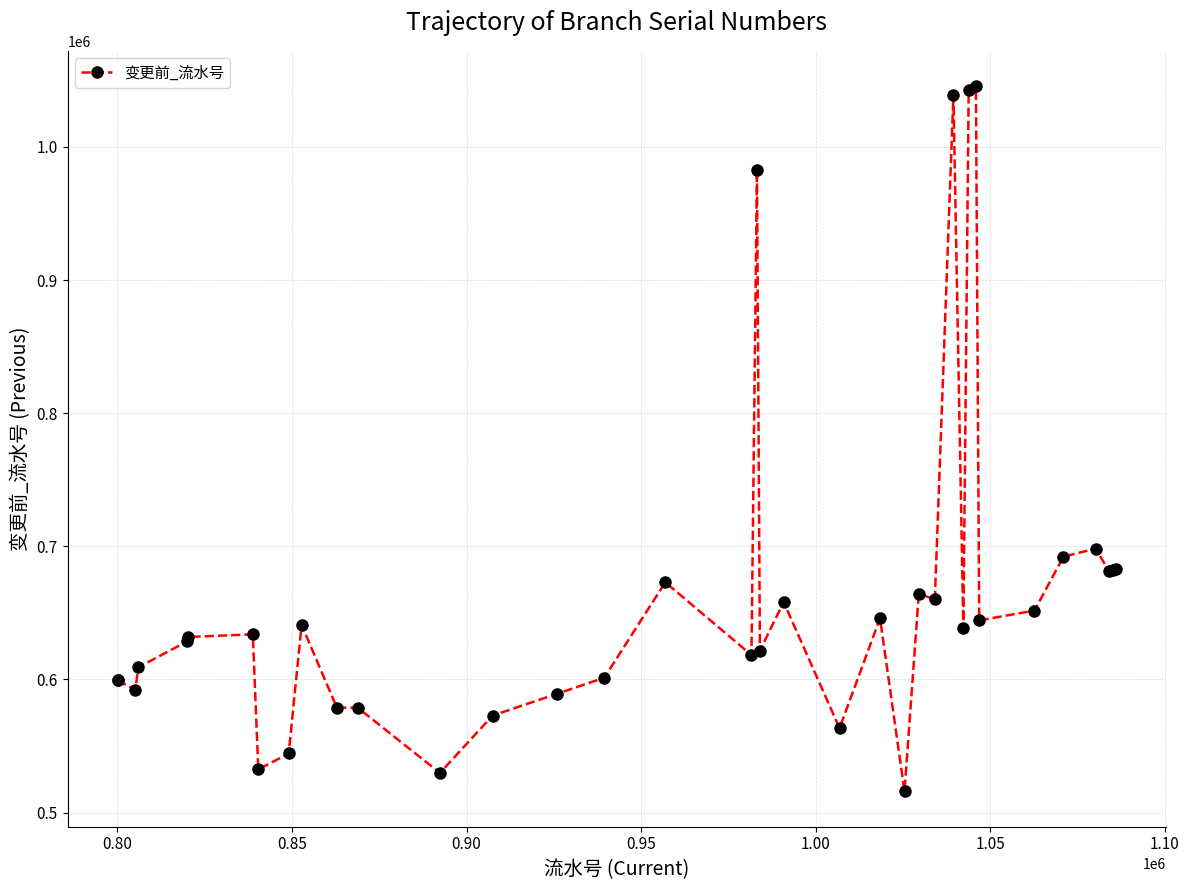

What is the difference between the maximum and minimum values?

529890